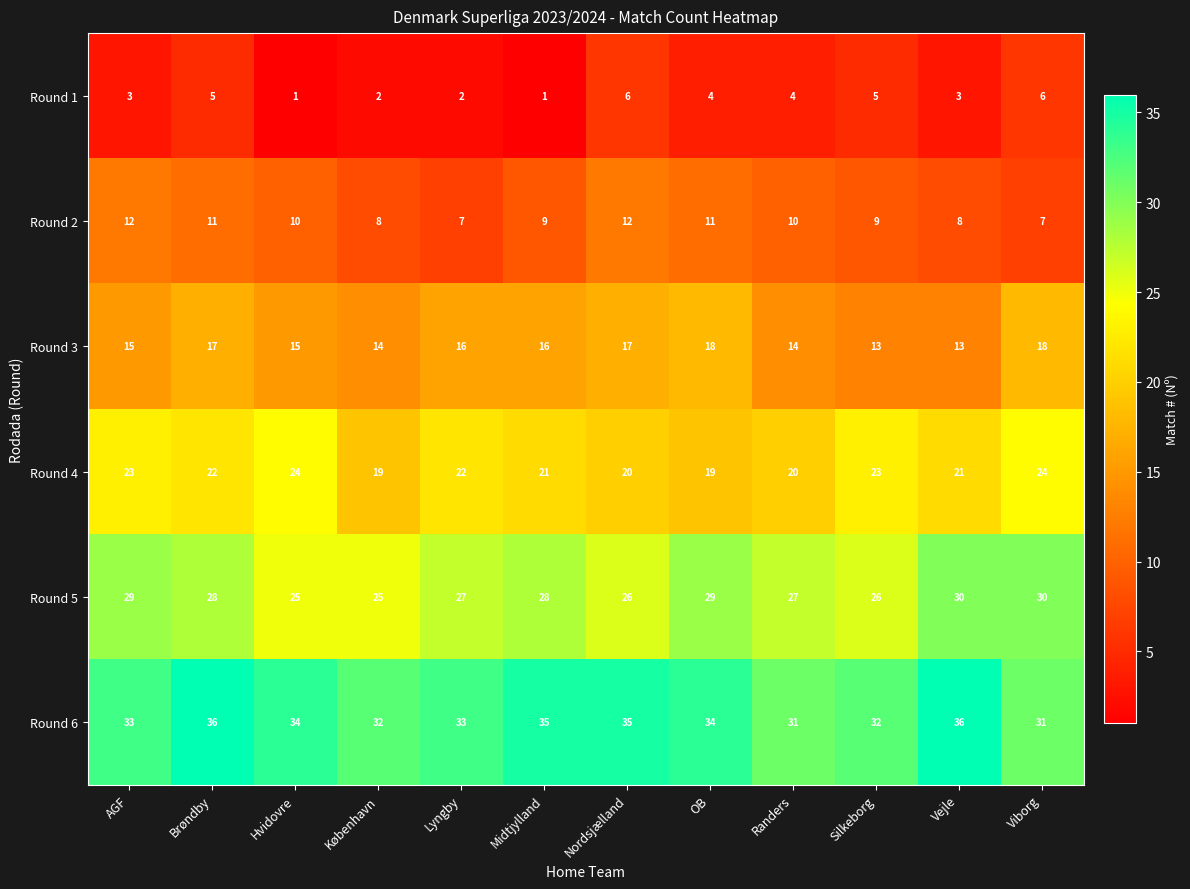

What is the lowest value of the Round 5 series?

25